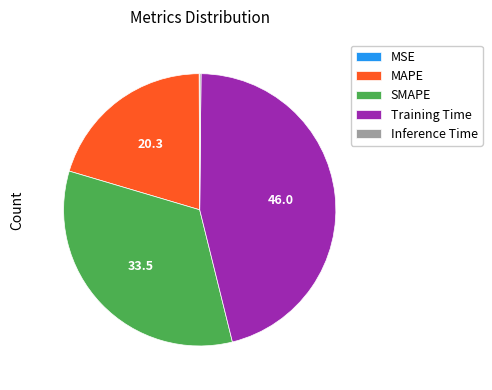

Combined, do Training Time and MAPE account for over 50%?

Yes